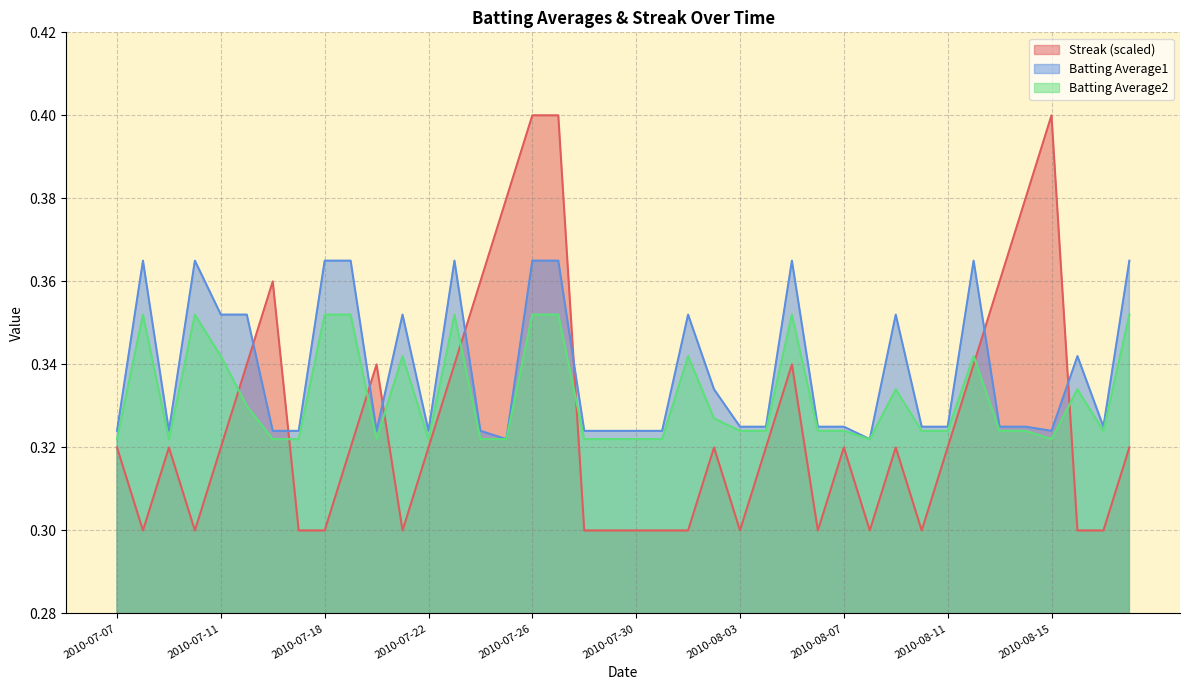

Where is the first local minimum for Batting Average2?

2010-07-09